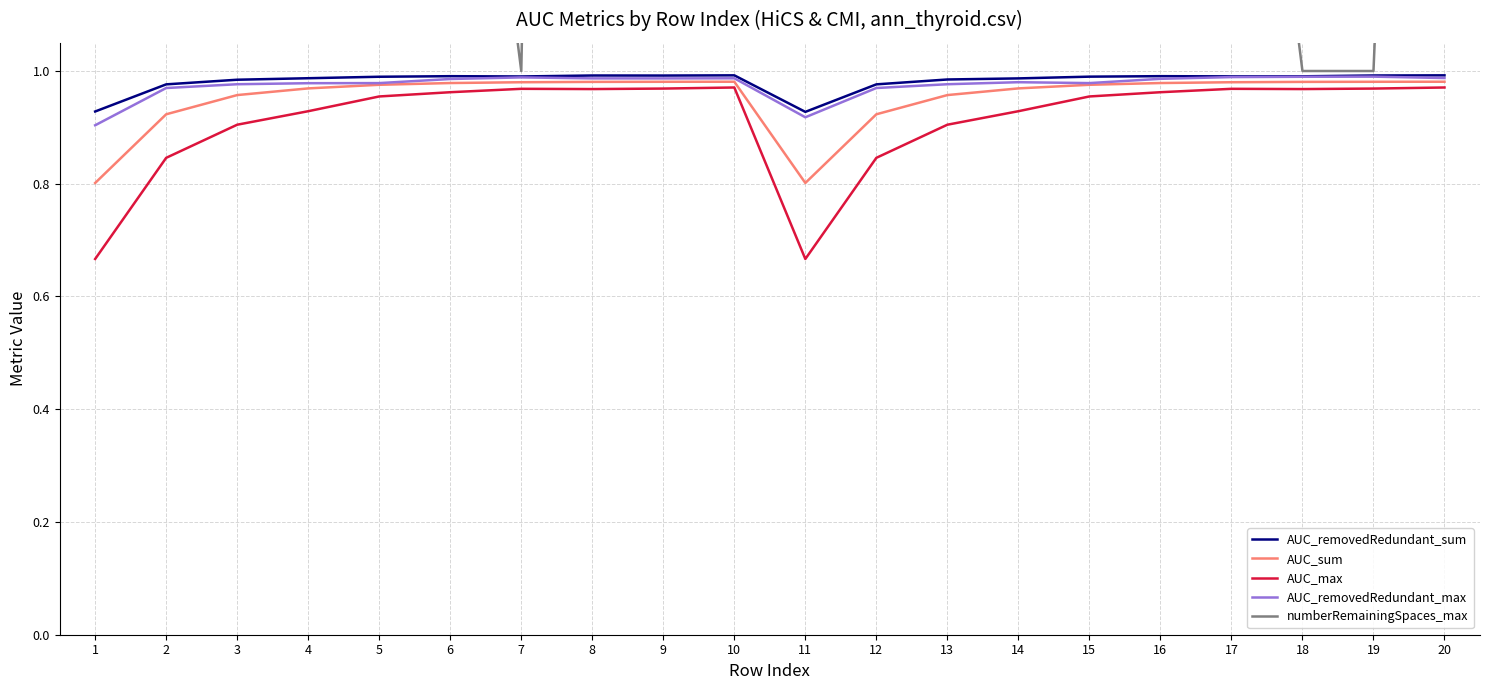

At which label is AUC_max closest to 0?

1